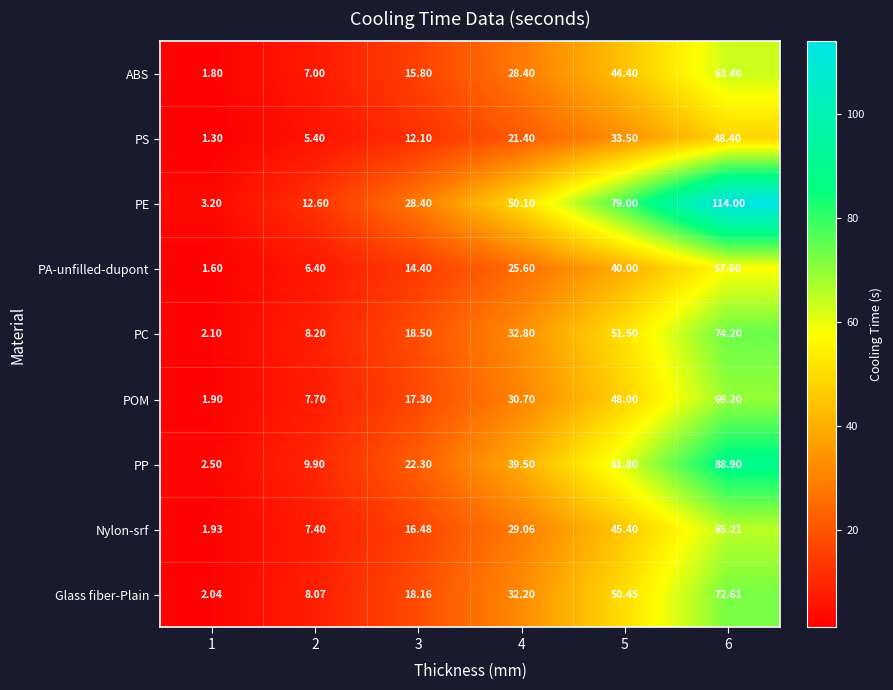

What is the minimum value shown in the chart?

1.3